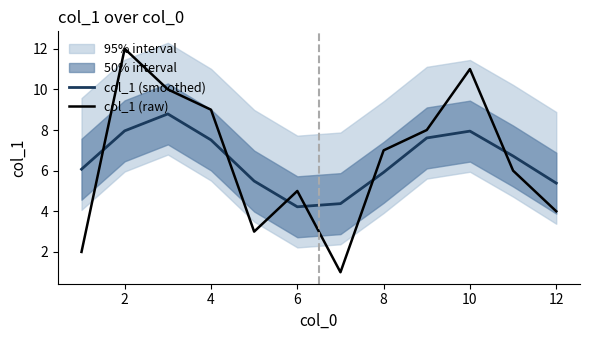

True or false: col_1 (smoothed) and col_1 (raw) intersect in this chart.

True